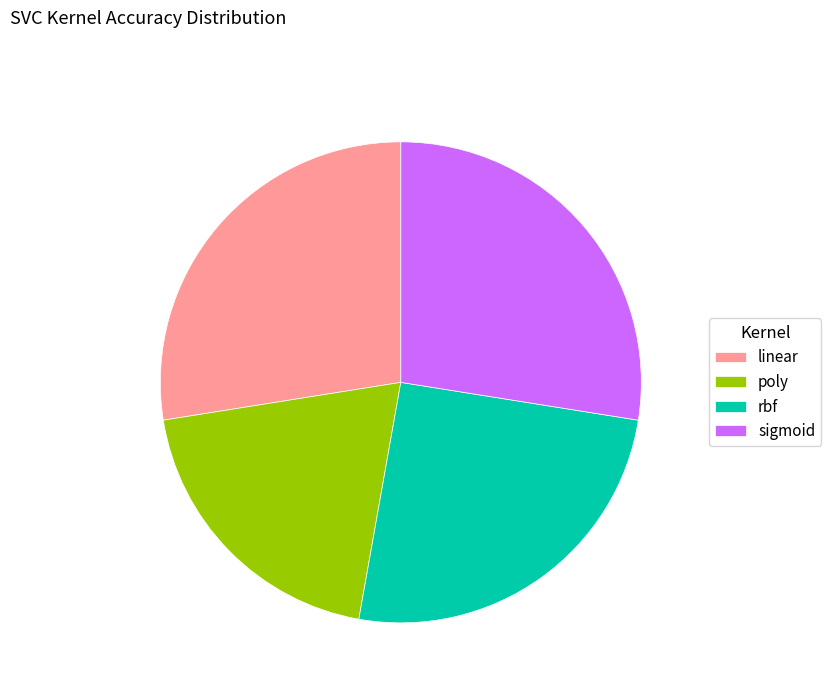

Is it true that rbf is 25% of the pie?

True